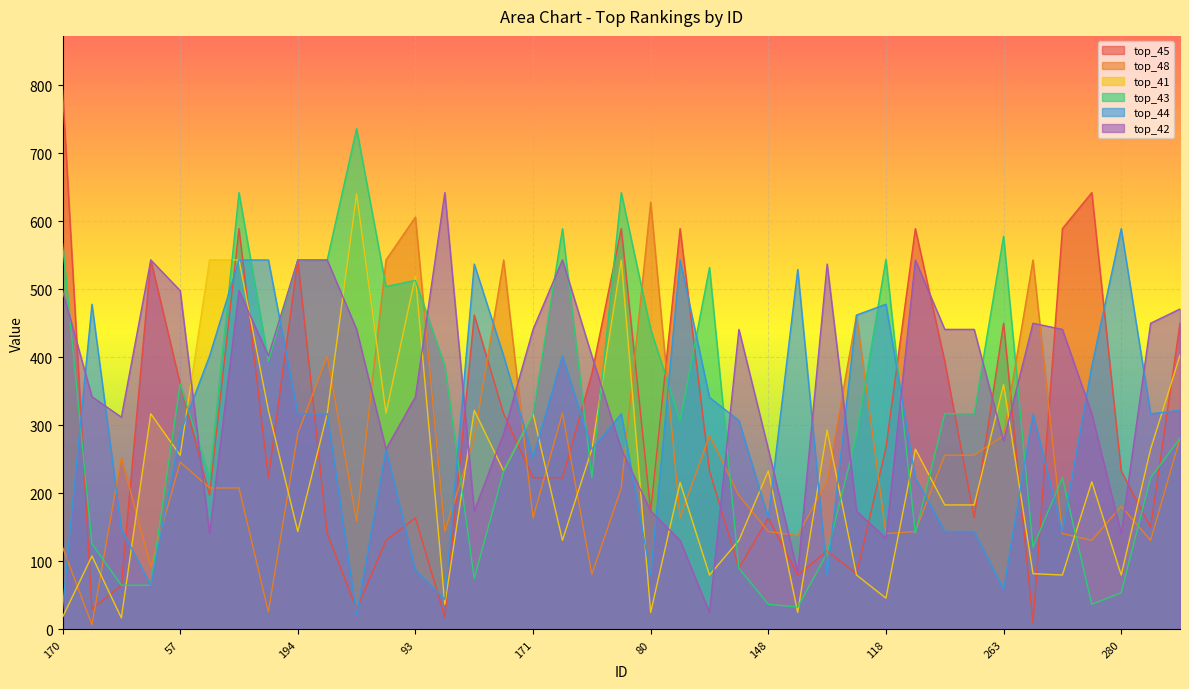

Reading left to right, extract all data points from this chart.

top_45: 170=793	91=30	179=65	16=543	57=361	99=197	223=589	9=223	194=543	103=141	46=30	143=131	93=164	69=18	10=462	138=317	171=223	108=223	224=376	101=589	80=174	166=589	15=233	76=90	148=164	37=80	18=115	241=82	118=267	28=589	48=394	107=164	263=450	266=10	293=589	299=642	280=233	333=150	335=450
top_48: 170=121	91=7	179=253	16=92	57=246	99=208	223=208	9=26	194=288	103=402	46=159	143=543	93=606	69=144	10=281	138=543	171=164	108=318	224=81	101=208	80=628	166=164	15=285	76=197	148=144	37=138	18=218	241=462	118=141	28=144	48=256	107=256	263=285	266=543	293=141	299=131	280=181	333=131	335=281
top_41: 170=18	91=108	179=17	16=317	57=256	99=543	223=543	9=322	194=144	103=317	46=640	143=318	93=519	69=37	10=322	138=233	171=317	108=131	224=265	101=543	80=25	166=216	15=80	76=131	148=233	37=25	18=293	241=80	118=46	28=265	48=183	107=183	263=360	266=82	293=80	299=217	280=80	333=265	335=403
top_43: 170=567	91=126	179=65	16=65	57=361	99=223	223=642	9=394	194=543	103=543	46=736	143=504	93=513	69=387	10=75	138=233	171=317	108=589	224=223	101=642	80=441	166=307	15=532	76=90	148=37	37=33	18=112	241=285	118=544	28=141	48=317	107=317	263=578	266=121	293=223	299=37	280=54	333=223	335=281
top_44: 170=30	91=478	179=148	16=65	57=288	99=402	223=543	9=543	194=317	103=317	46=22	143=265	93=87	69=44	10=537	138=402	171=253	108=402	224=265	101=317	80=80	166=543	15=341	76=307	148=164	37=529	18=79	241=462	118=478	28=223	48=144	107=144	263=59	266=317	293=144	299=387	280=589	333=317	335=322
top_42: 170=498	91=342	179=312	16=543	57=498	99=141	223=498	9=402	194=543	103=543	46=441	143=265	93=342	69=642	10=174	138=288	171=441	108=543	224=402	101=265	80=174	166=131	15=25	76=441	148=265	37=84	18=537	241=174	118=134	28=543	48=441	107=441	263=277	266=450	293=441	299=317	280=141	333=450	335=471